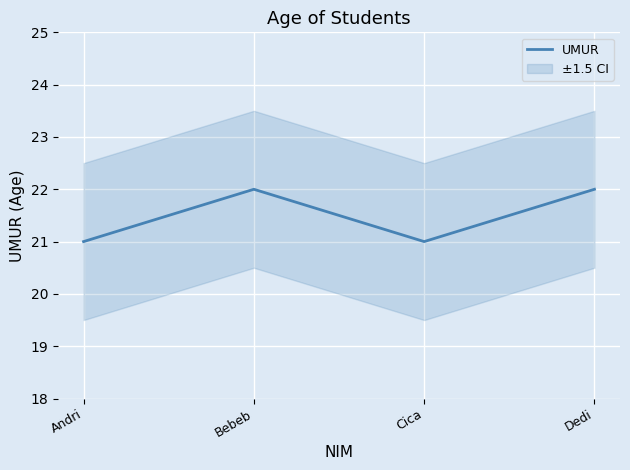

Is it true that the value at Andri is 10?

False